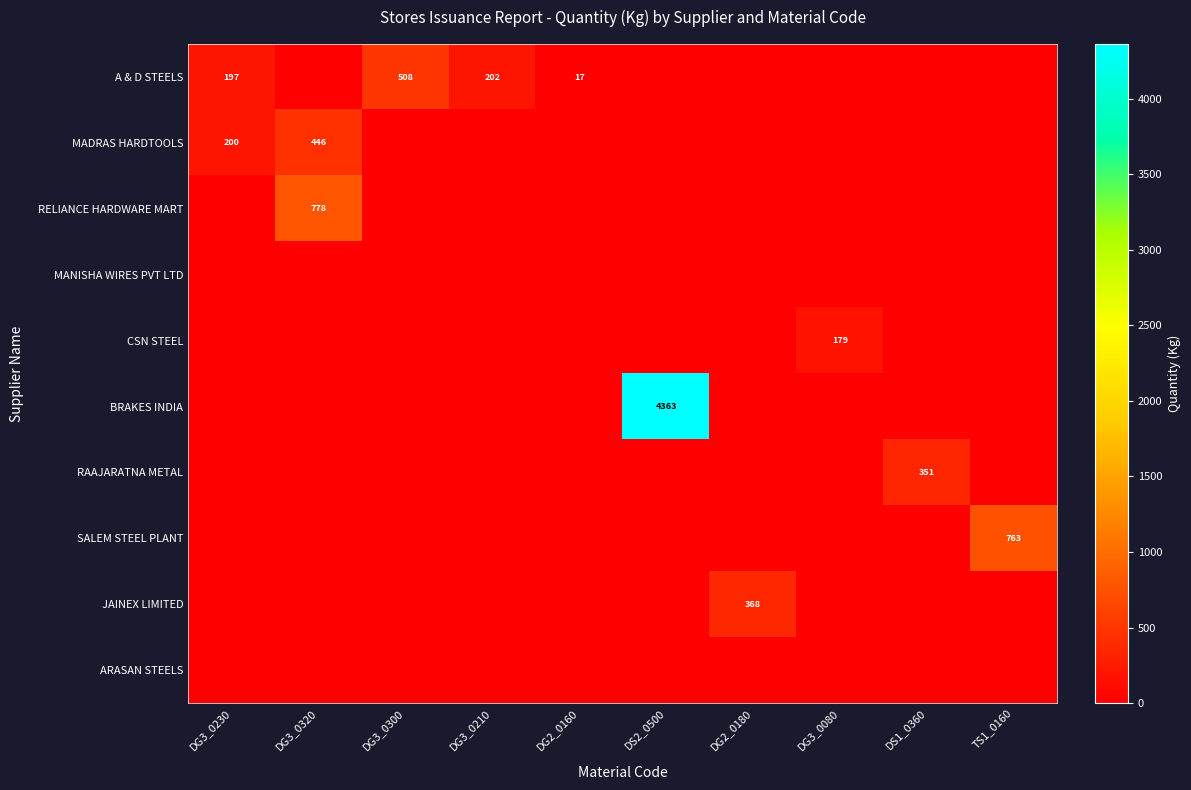

True or false: BRAKES INDIA has a value of 0.0 at DG3_0230.

True